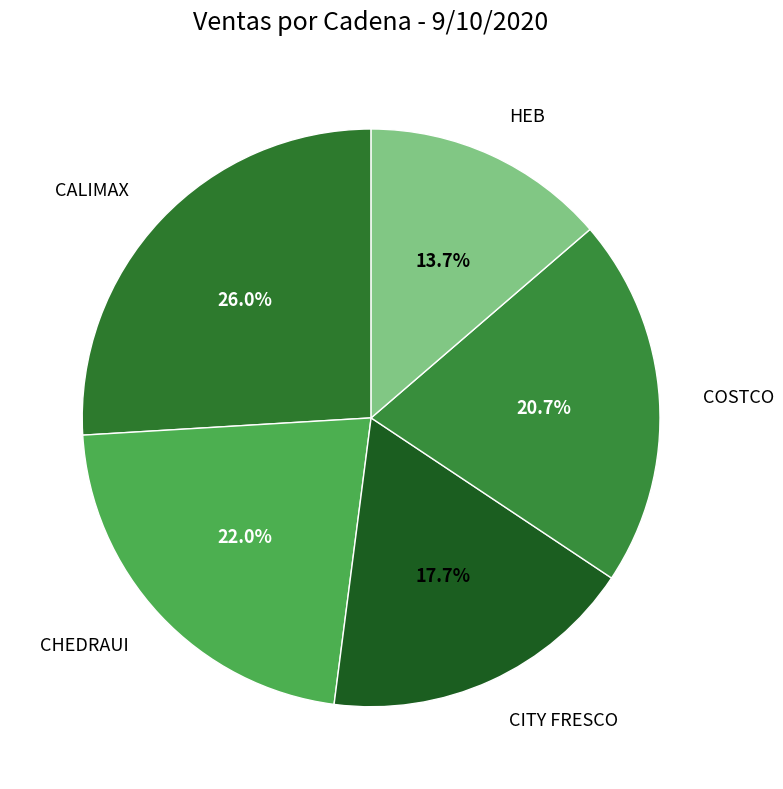

Is there any slice that represents more than half of the pie?

No